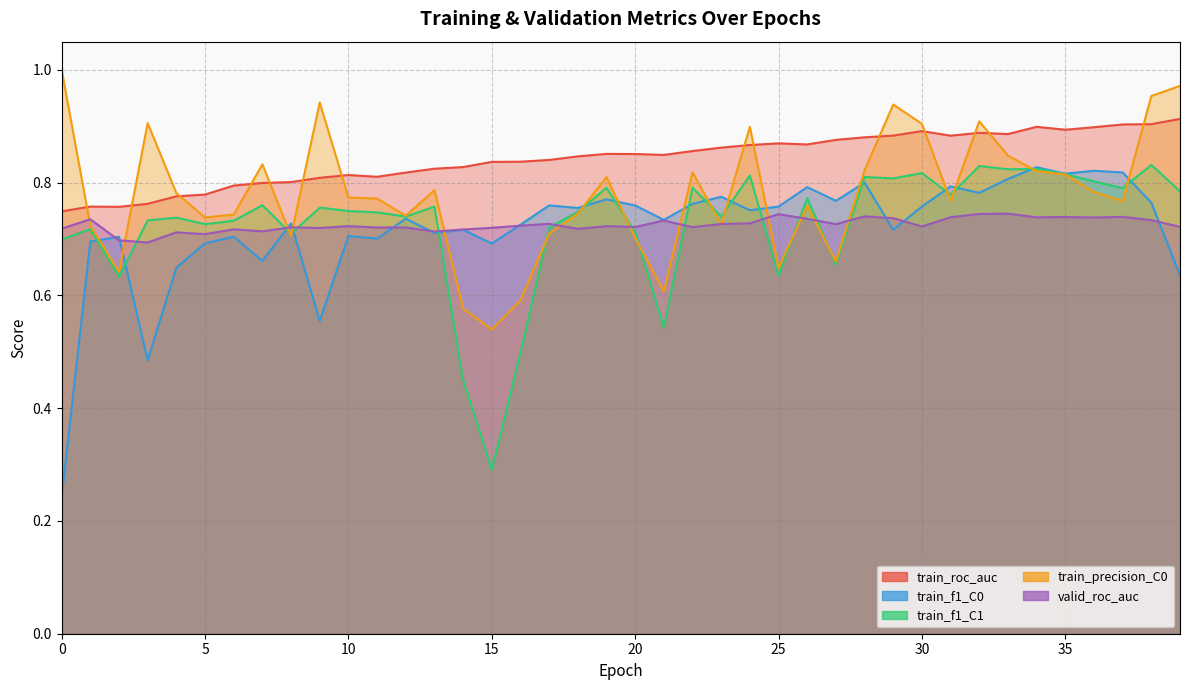

Reading left to right, extract all data points from this chart.

train_roc_auc: 0=0.7	1=0.8	2=0.8	3=0.8	4=0.8	5=0.8	6=0.8	7=0.8	8=0.8	9=0.8	10=0.8	11=0.8	12=0.8	13=0.8	14=0.8	15=0.8	16=0.8	17=0.8	18=0.8	19=0.9	20=0.9	21=0.8	22=0.9	23=0.9	24=0.9	25=0.9	26=0.9	27=0.9	28=0.9	29=0.9	30=0.9	31=0.9	32=0.9	33=0.9	34=0.9	35=0.9	36=0.9	37=0.9	38=0.9	39=0.9
train_f1_C0: 0=0.2	1=0.7	2=0.7	3=0.5	4=0.6	5=0.7	6=0.7	7=0.7	8=0.7	9=0.6	10=0.7	11=0.7	12=0.7	13=0.7	14=0.7	15=0.7	16=0.7	17=0.8	18=0.8	19=0.8	20=0.8	21=0.7	22=0.8	23=0.8	24=0.8	25=0.8	26=0.8	27=0.8	28=0.8	29=0.7	30=0.8	31=0.8	32=0.8	33=0.8	34=0.8	35=0.8	36=0.8	37=0.8	38=0.8	39=0.6
train_f1_C1: 0=0.7	1=0.7	2=0.6	3=0.7	4=0.7	5=0.7	6=0.7	7=0.8	8=0.7	9=0.8	10=0.7	11=0.7	12=0.7	13=0.8	14=0.5	15=0.3	16=0.5	17=0.7	18=0.7	19=0.8	20=0.7	21=0.5	22=0.8	23=0.7	24=0.8	25=0.6	26=0.8	27=0.7	28=0.8	29=0.8	30=0.8	31=0.8	32=0.8	33=0.8	34=0.8	35=0.8	36=0.8	37=0.8	38=0.8	39=0.8
train_precision_C0: 0=1.0	1=0.7	2=0.6	3=0.9	4=0.8	5=0.7	6=0.7	7=0.8	8=0.7	9=0.9	10=0.8	11=0.8	12=0.7	13=0.8	14=0.6	15=0.5	16=0.6	17=0.7	18=0.7	19=0.8	20=0.7	21=0.6	22=0.8	23=0.7	24=0.9	25=0.6	26=0.8	27=0.7	28=0.8	29=0.9	30=0.9	31=0.8	32=0.9	33=0.8	34=0.8	35=0.8	36=0.8	37=0.8	38=1.0	39=1.0
valid_roc_auc: 0=0.7	1=0.7	2=0.7	3=0.7	4=0.7	5=0.7	6=0.7	7=0.7	8=0.7	9=0.7	10=0.7	11=0.7	12=0.7	13=0.7	14=0.7	15=0.7	16=0.7	17=0.7	18=0.7	19=0.7	20=0.7	21=0.7	22=0.7	23=0.7	24=0.7	25=0.7	26=0.7	27=0.7	28=0.7	29=0.7	30=0.7	31=0.7	32=0.7	33=0.7	34=0.7	35=0.7	36=0.7	37=0.7	38=0.7	39=0.7